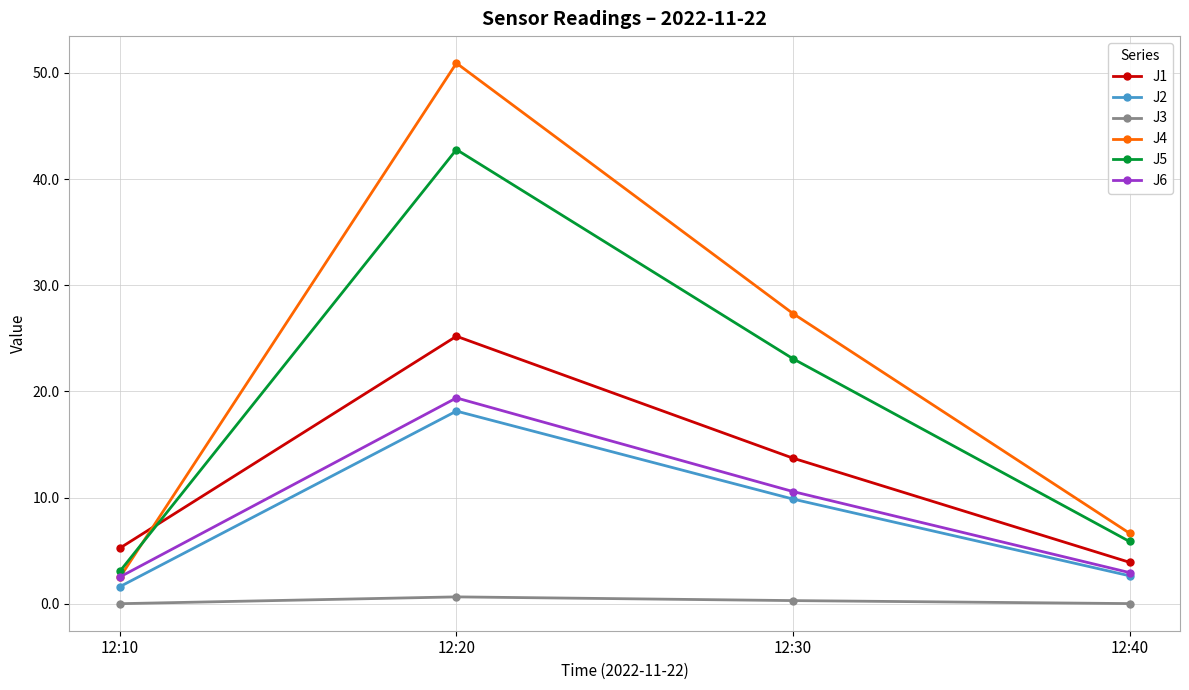

True or false: J4 and J3 cross at least once.

False